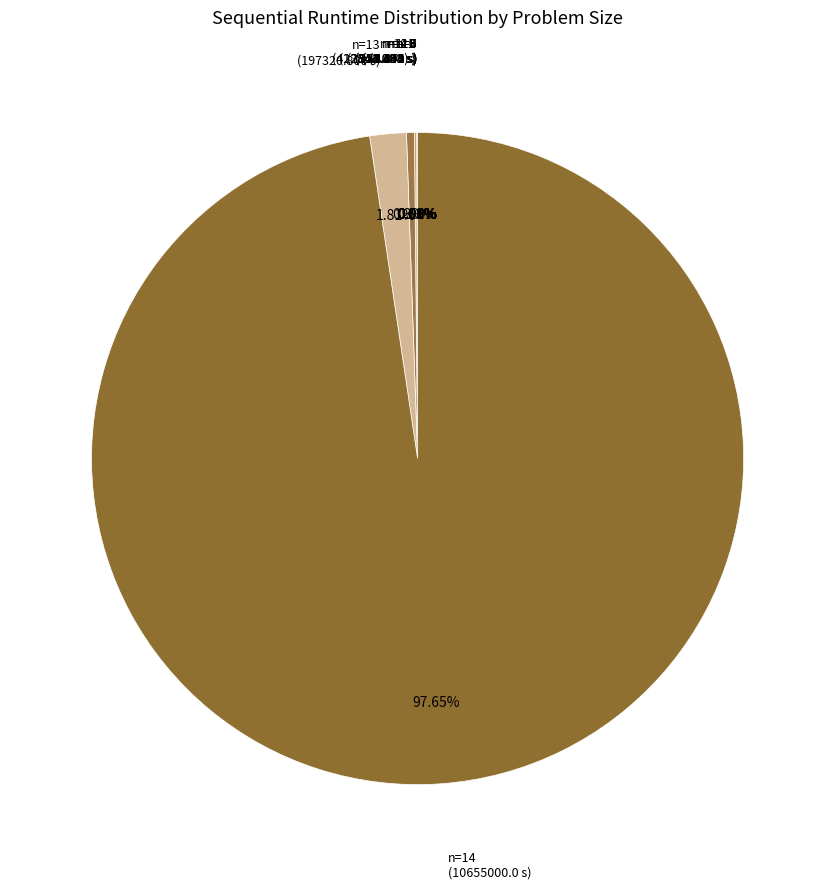

Count the number of slices in the pie.

14